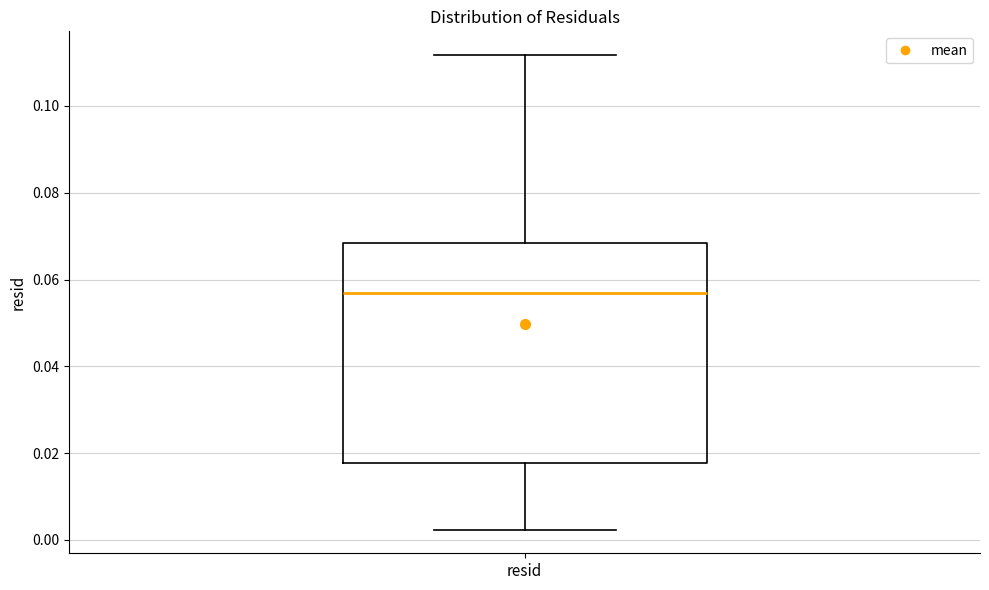

Where does the lower whisker of the box for resid end on the y-axis? The values are not printed on the chart, so give them approximately, as read against the axis.

0.002